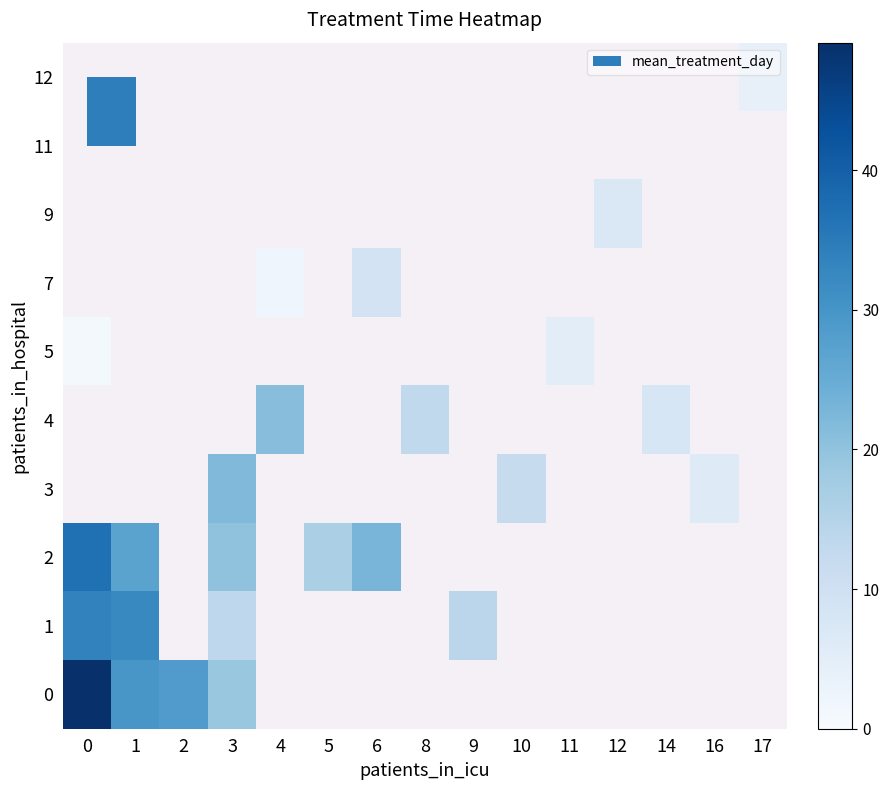

What is the smallest value displayed?

1.0